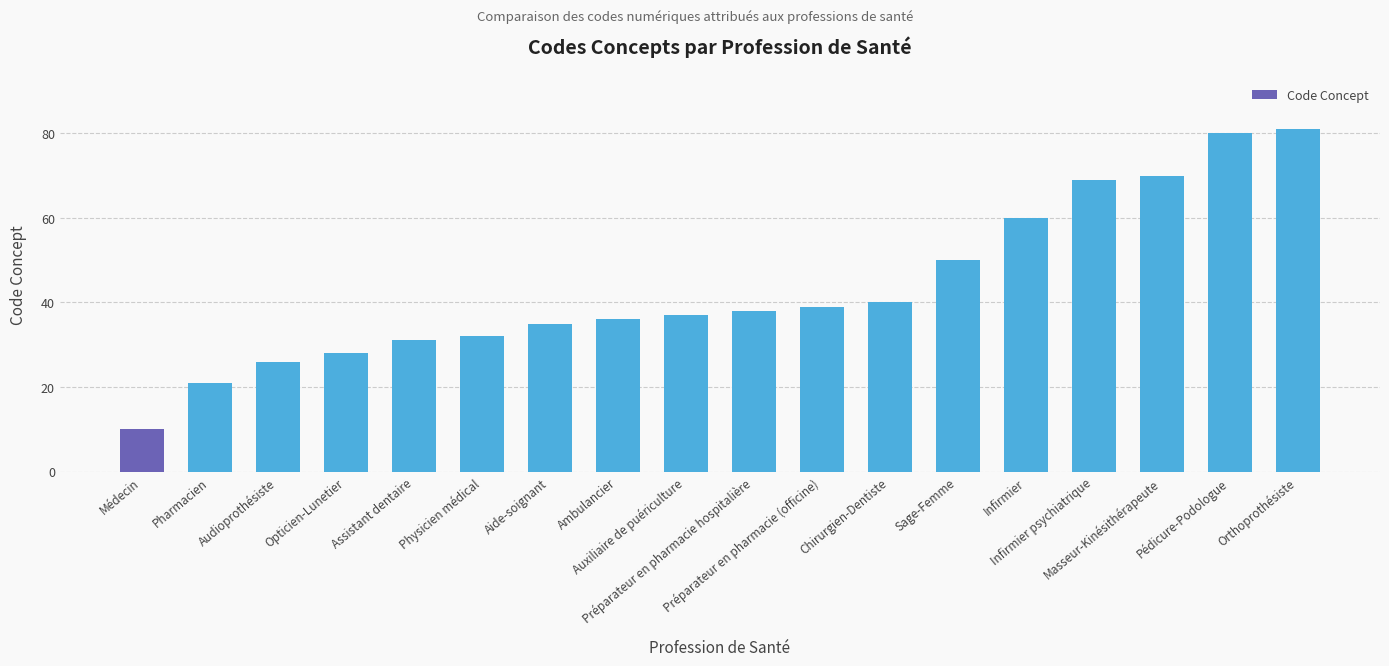

What is the maximum value shown in the chart?

81